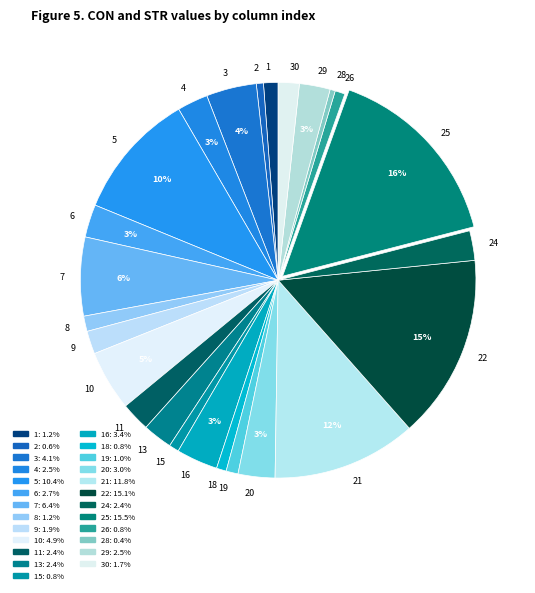

What percentage is the 25 slice, to the nearest percent?

16%